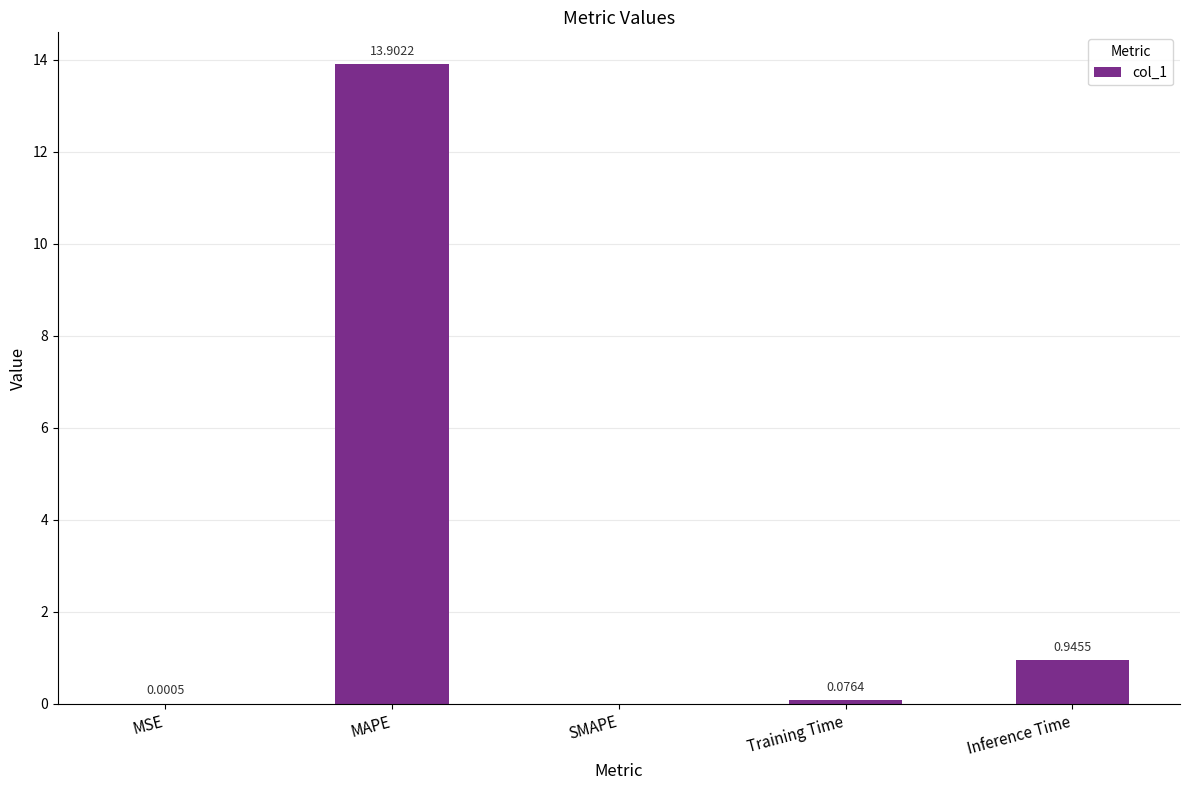

At which label is the value closest to 6?

Inference Time